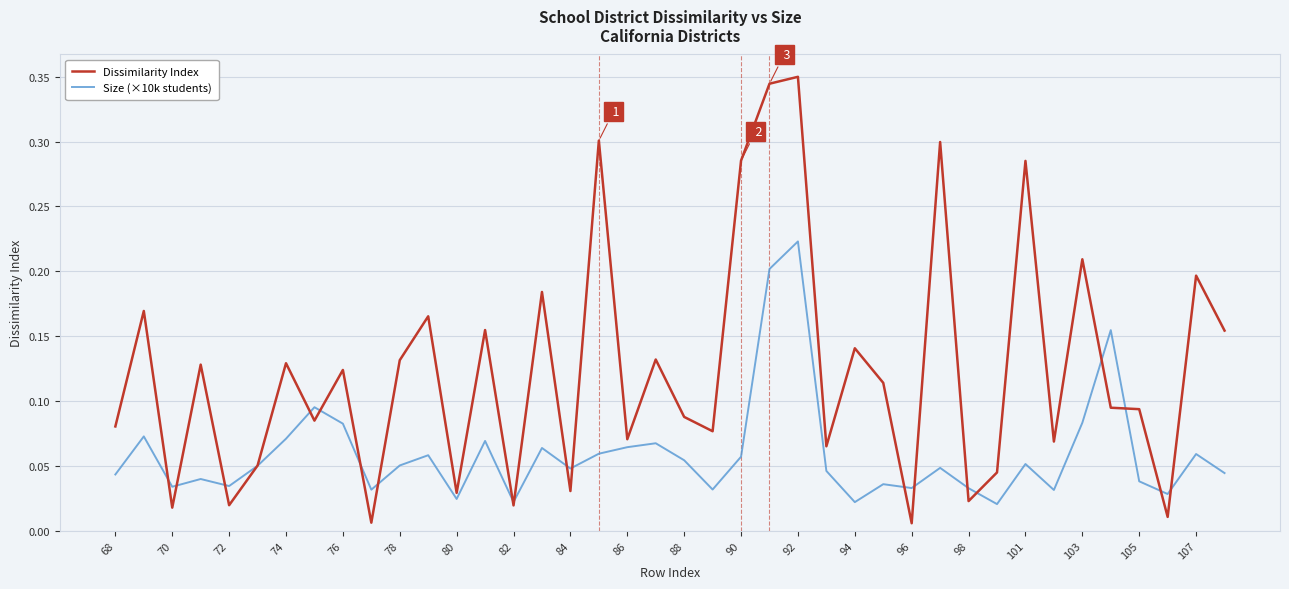

Rank the series by their maximum value, from lowest to highest.

Size (×10k students), Dissimilarity Index